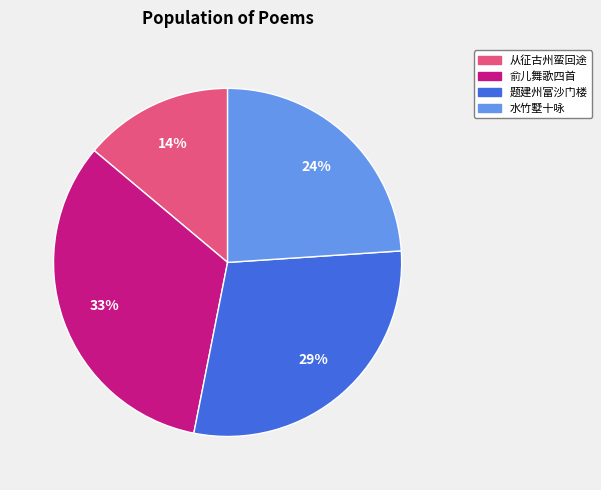

Is there any slice that represents more than half of the pie?

No